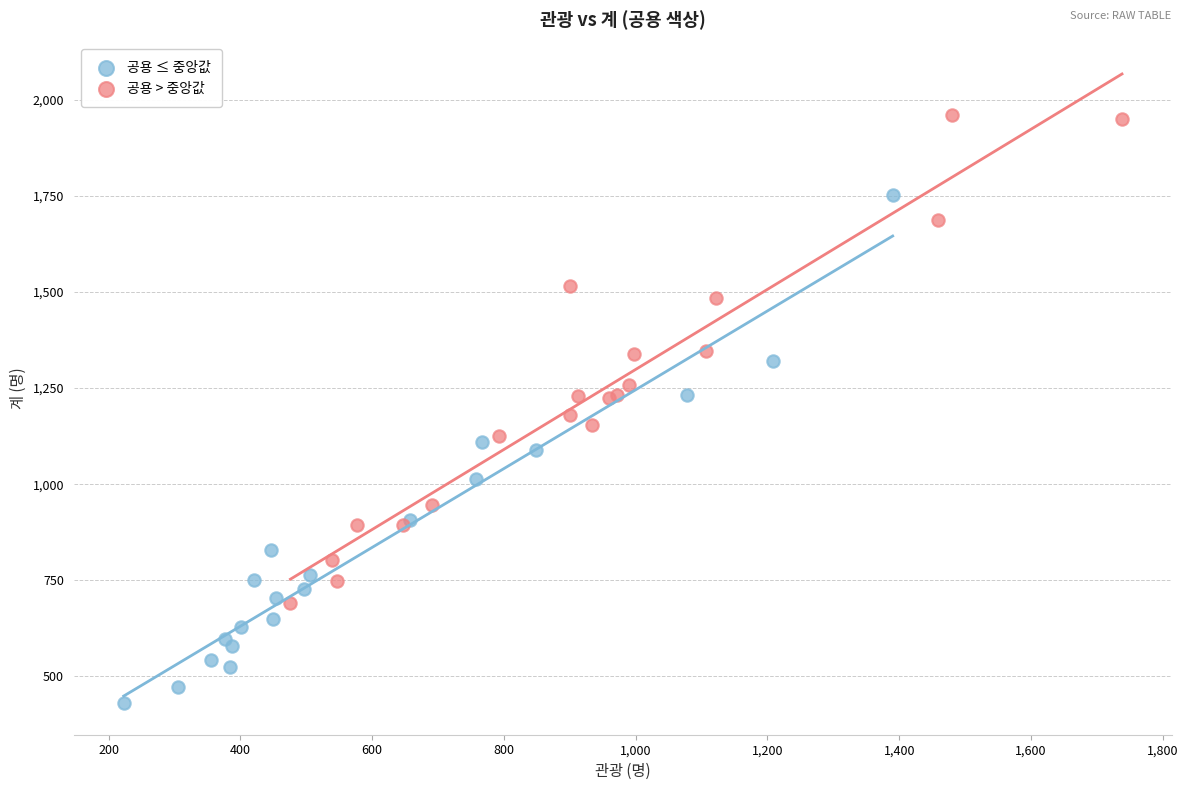

Which series contains the lowest Y value?

공용 ≤ 중앙값